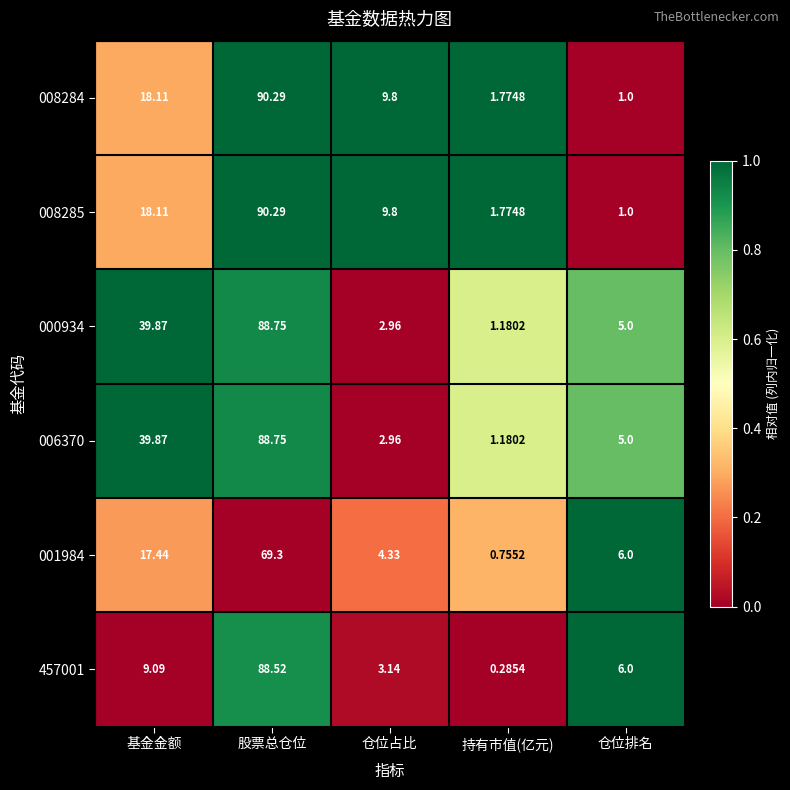

Which category has the lowest value across all series?

持有市值(亿元)